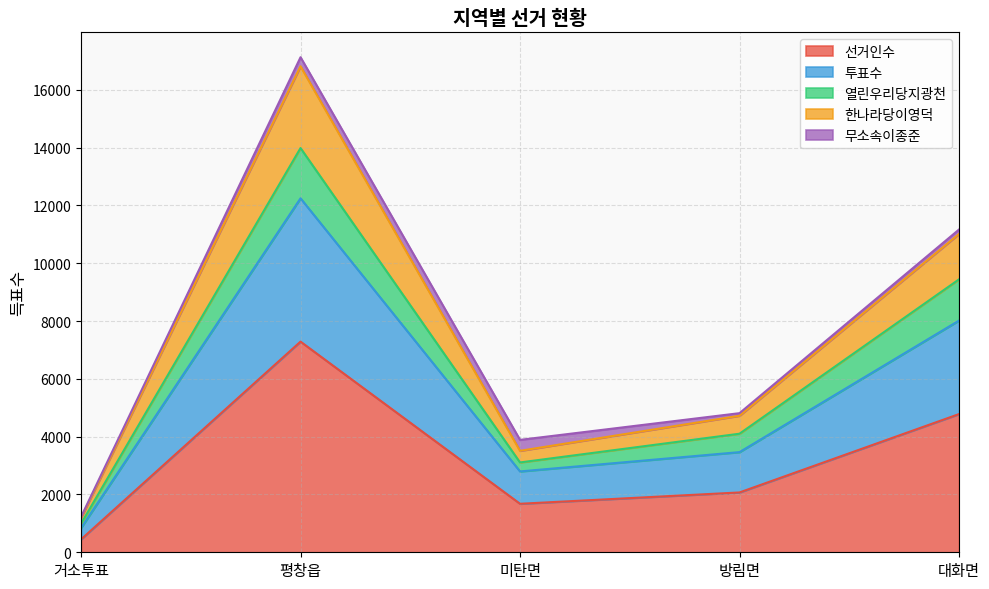

Is the value of 열린우리당지광천 at 방림면 greater than the value of 한나라당이영덕 at 미탄면?

Yes